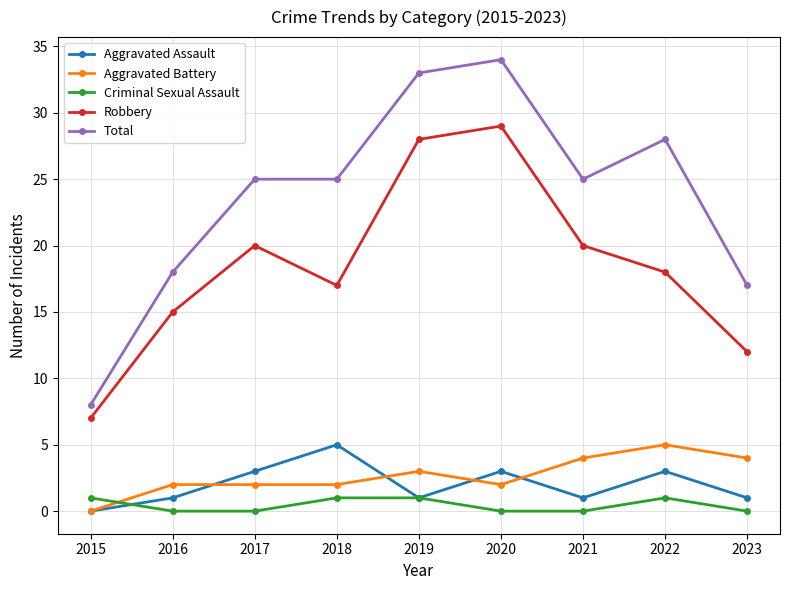

At which category is the sum across all series the highest?

2020